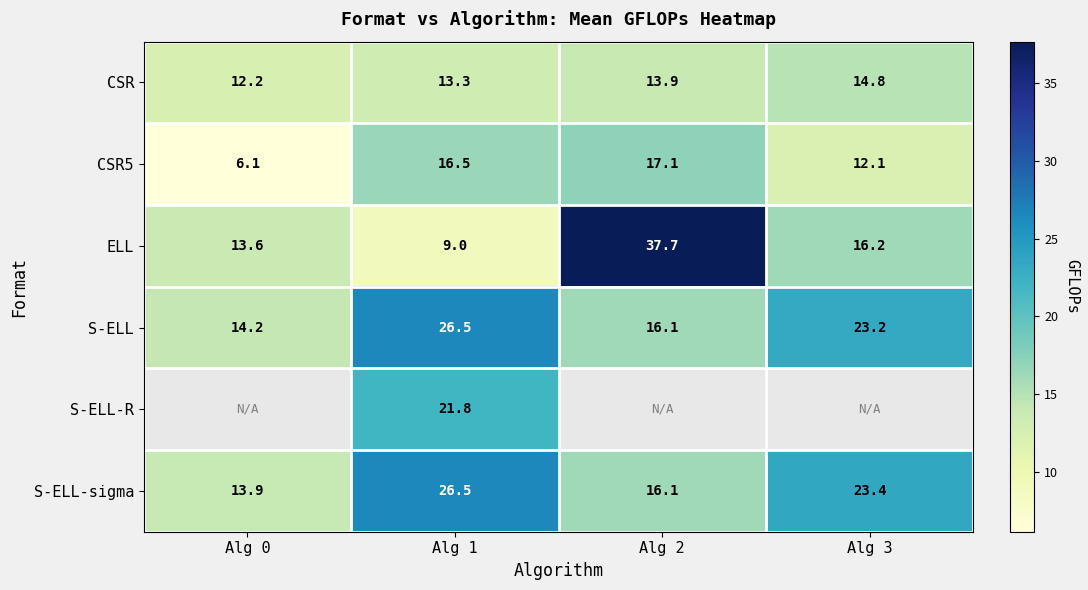

What is the greatest value displayed?

37.7